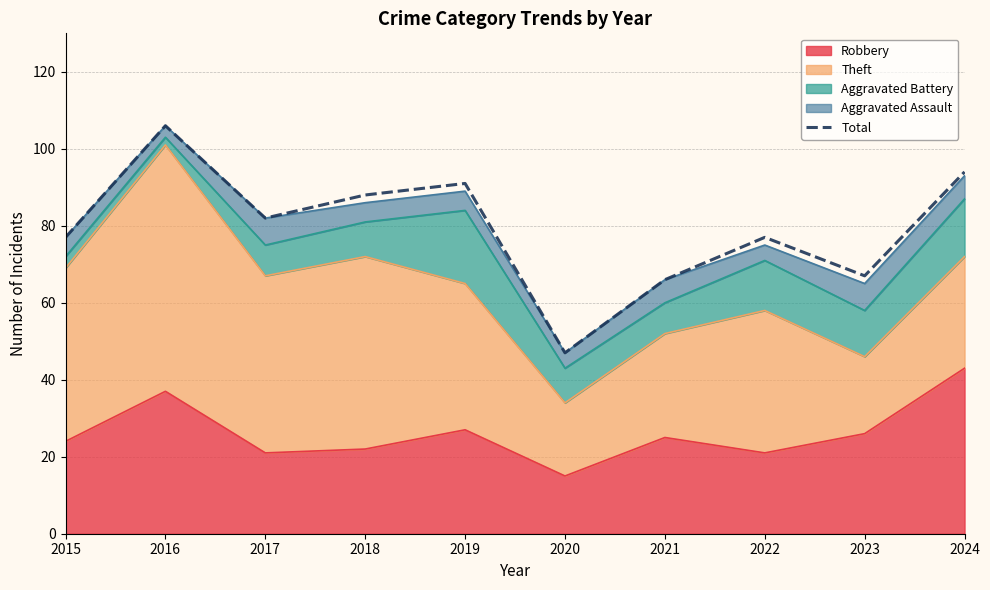

What is the difference between the maximum and second lowest values?

40